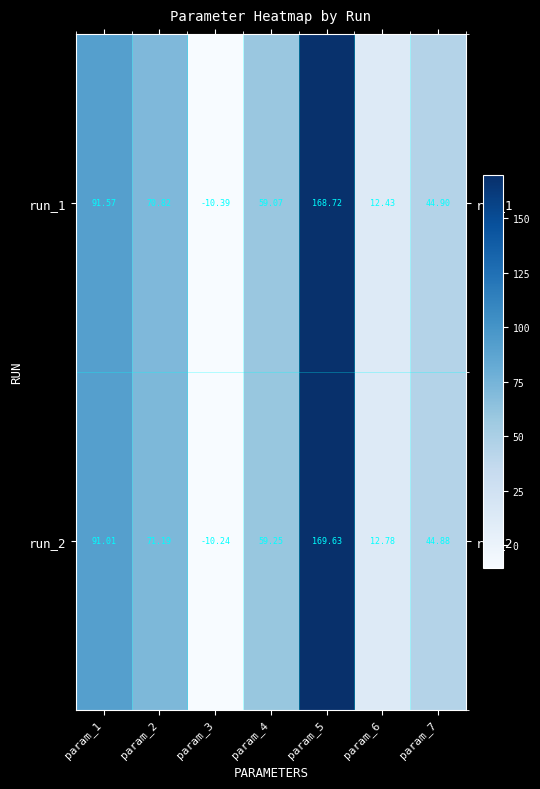

List the series in order of their peak value, highest first.

run_2, run_1